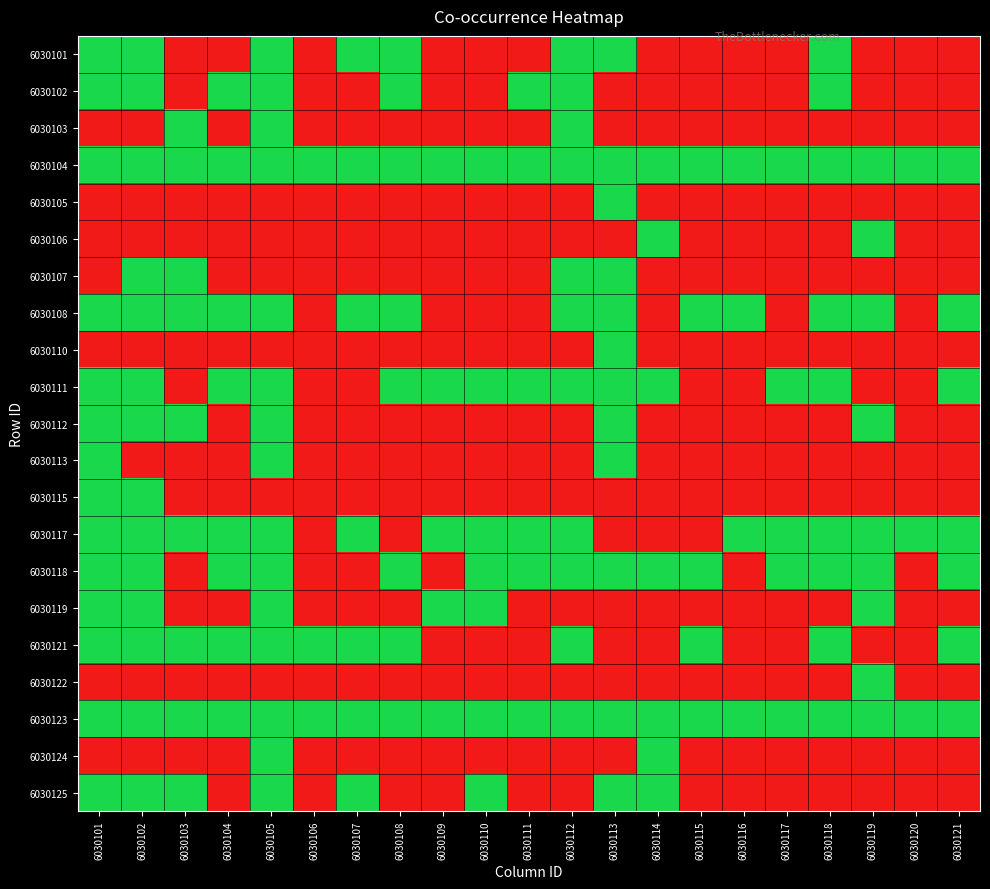

Count the number of data series in this chart.

21